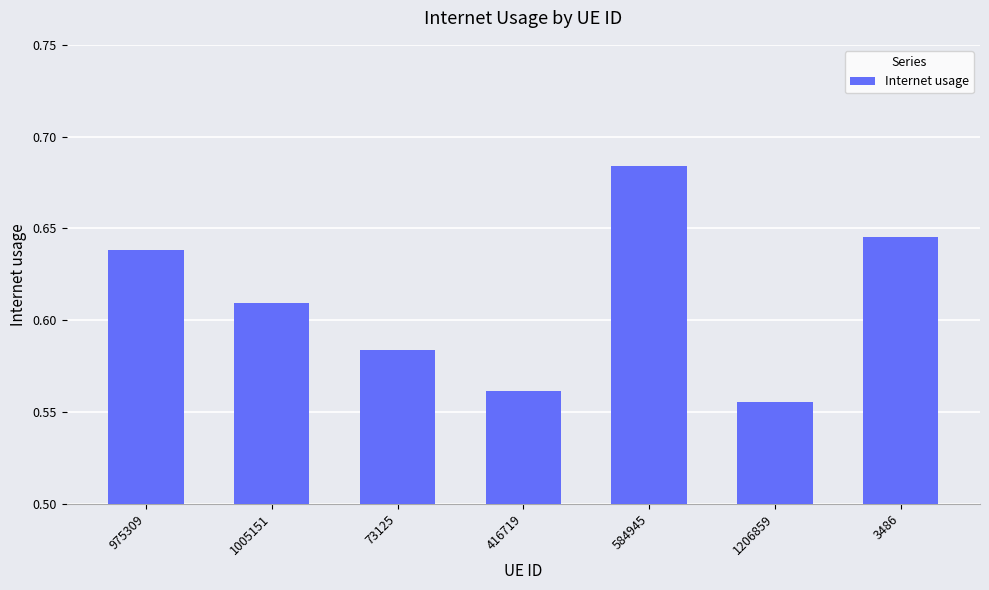

What is the sum of the values at 975309 and 416719?

1.2